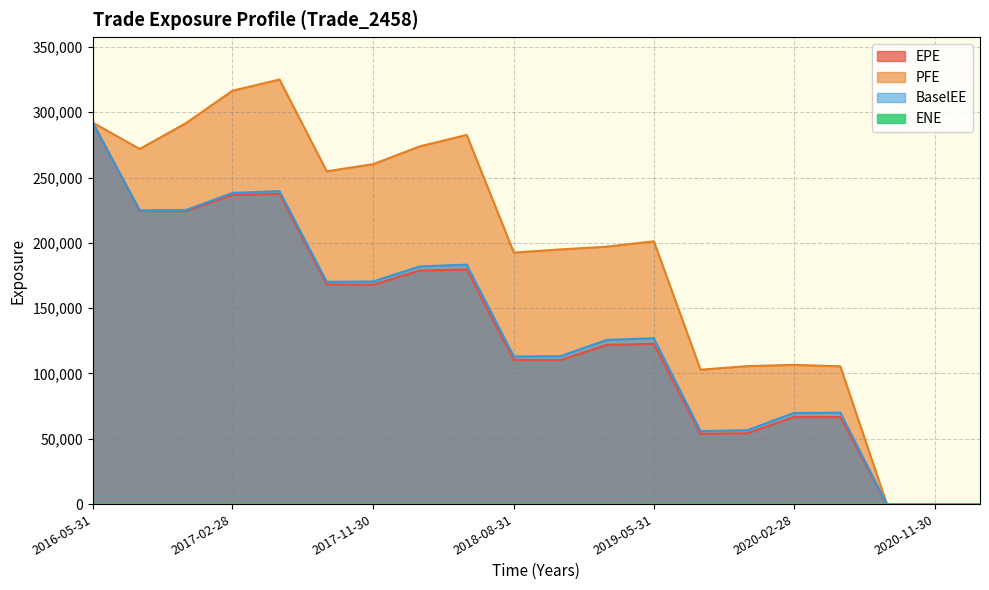

Reading left to right, extract all data points from this chart.

EPE: 2016-05-31=292109.0	2016-08-31=224428.0	2016-11-30=224222.0	2017-02-28=236668.0	2017-05-31=237441.0	2017-08-31=168208.0	2017-11-30=167931.0	2018-02-28=178784.0	2018-05-31=179580.0	2018-08-31=110316.0	2018-11-30=110181.0	2019-02-28=121869.0	2019-05-31=122668.0	2019-08-30=53801.0	2019-11-29=54192.7	2020-02-28=66590.8	2020-05-29=66605.8	2020-08-28=0.0	2020-11-30=0.0	2021-02-26=0.0
PFE: 2016-05-31=292109.0	2016-08-31=271860.0	2016-11-30=291789.0	2017-02-28=316420.0	2017-05-31=325036.0	2017-08-31=254781.0	2017-11-30=260279.0	2018-02-28=273827.0	2018-05-31=282630.0	2018-08-31=192545.0	2018-11-30=194972.0	2019-02-28=197057.0	2019-05-31=201185.0	2019-08-30=102875.0	2019-11-29=105630.0	2020-02-28=106571.0	2020-05-29=105488.0	2020-08-28=0.0	2020-11-30=0.0	2021-02-26=0.0
BaselEE: 2016-05-31=292109.0	2016-08-31=224898.0	2016-11-30=225157.0	2017-02-28=238202.0	2017-05-31=239593.0	2017-08-31=170198.0	2017-11-30=170413.0	2018-02-28=181951.0	2018-05-31=183302.0	2018-08-31=112998.0	2018-11-30=113253.0	2019-02-28=125701.0	2019-05-31=126972.0	2019-08-30=55903.7	2019-11-29=56528.9	2020-02-28=69730.6	2020-05-29=70016.5	2020-08-28=0.0	2020-11-30=0.0	2021-02-26=0.0
ENE: 2016-05-31=0.0	2016-08-31=0.0	2016-11-30=0.0	2017-02-28=0.0	2017-05-31=0.0	2017-08-31=0.0	2017-11-30=0.0	2018-02-28=0.0	2018-05-31=0.0	2018-08-31=33.0	2018-11-30=69.7	2019-02-28=0.0	2019-05-31=0.0	2019-08-30=88.0	2019-11-29=67.5	2020-02-28=0.0	2020-05-29=0.0	2020-08-28=0.0	2020-11-30=0.0	2021-02-26=0.0